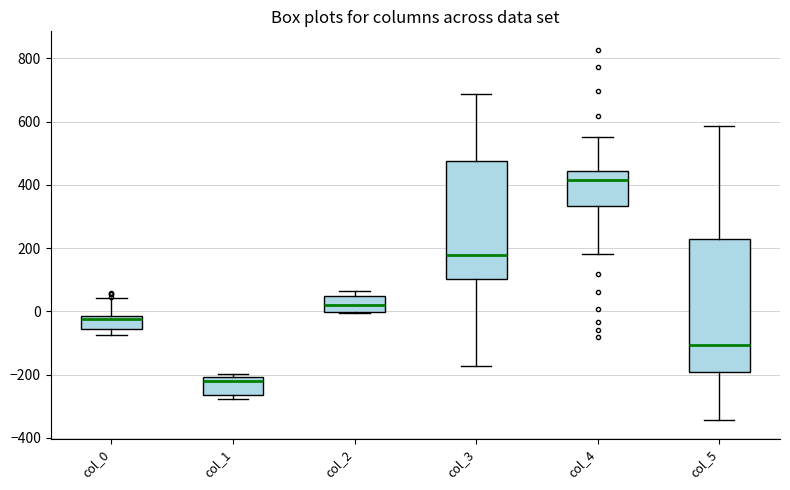

Reading left to right, read every box against the y-axis: the position of its median line, the range the box covers, and the ends of its whiskers. The values are not printed on the chart, so give them approximately, as read against the axis.

col_0: median -20 (just below the box's upper edge), box -60 to -20, whiskers -80 to 40
col_1: median -220, box -260 to -200, whiskers -280 to -200 (just above the box's upper edge)
col_2: median 20, box 0 to 40, whiskers 0 to 60
col_3: median 180, box 100 to 480, whiskers -180 to 680
col_4: median 420, box 340 to 440, whiskers 180 to 560
col_5: median -100, box -200 to 220, whiskers -340 to 580